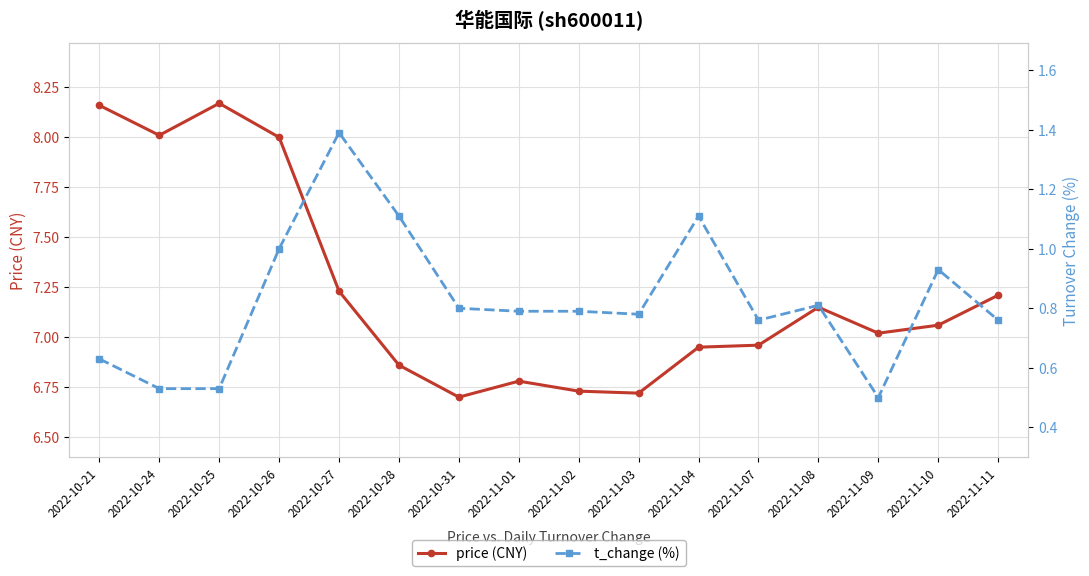

What are all the series names shown in the legend?

price (CNY), t_change (%)